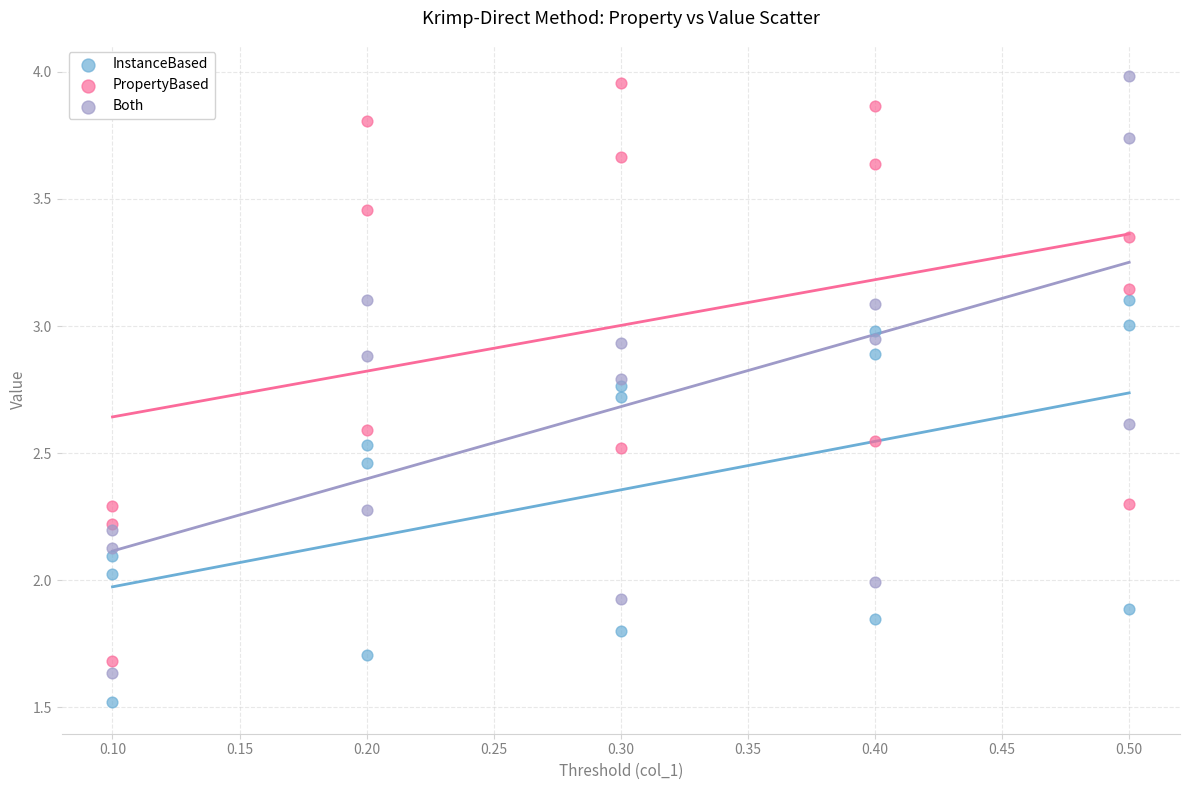

Which series contains the lowest Y value?

InstanceBased